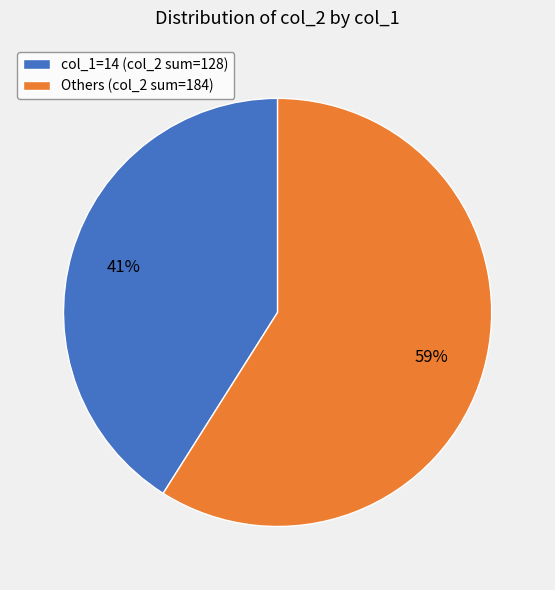

Is Others (col_2 sum=184) the majority of the pie?

Yes